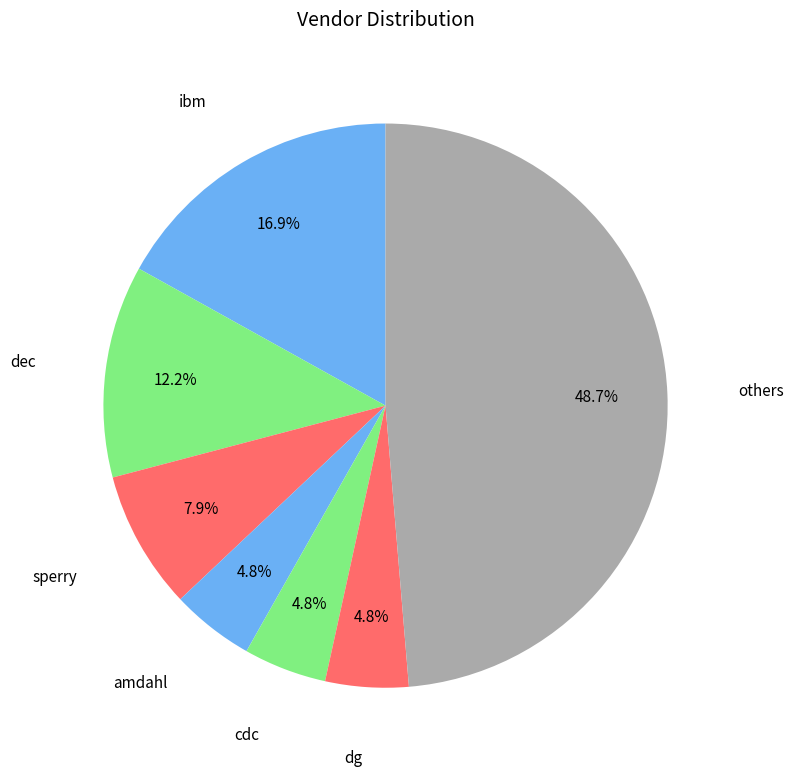

What is the ratio of the value at cdc to the value at dg?

1.0